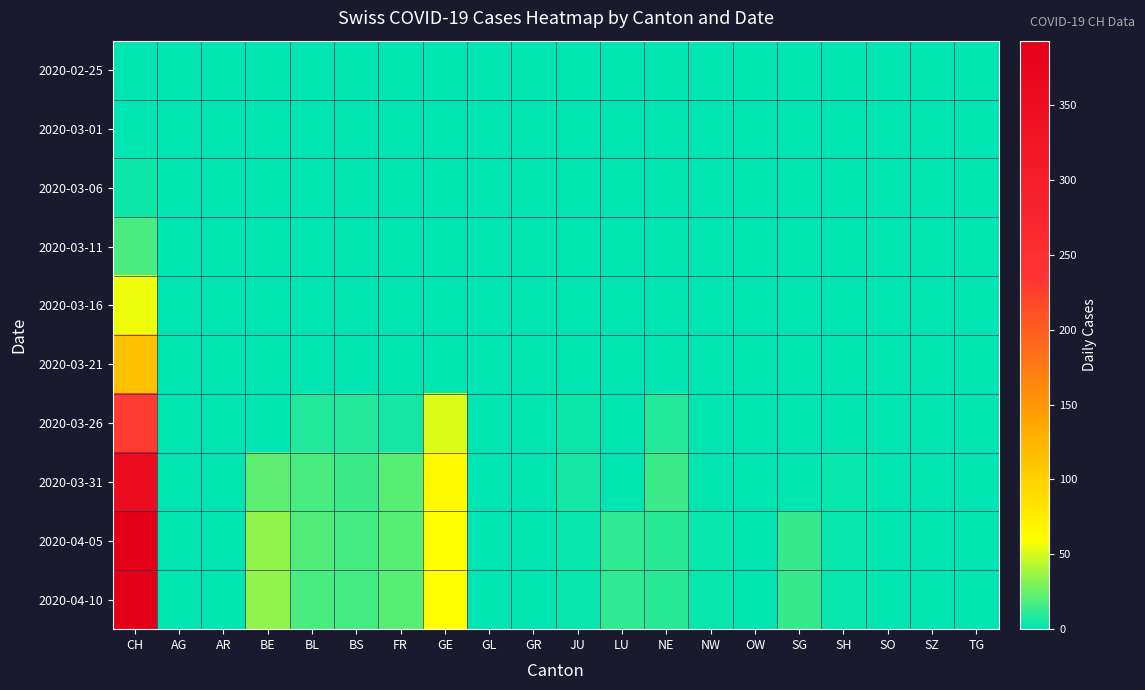

Which label corresponds to the largest value in the chart?

CH